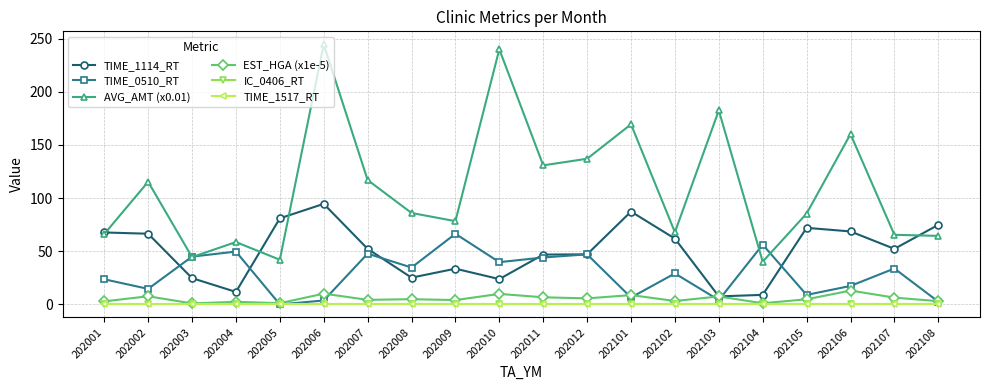

Which has a higher value, 202009 or 202008?

202009